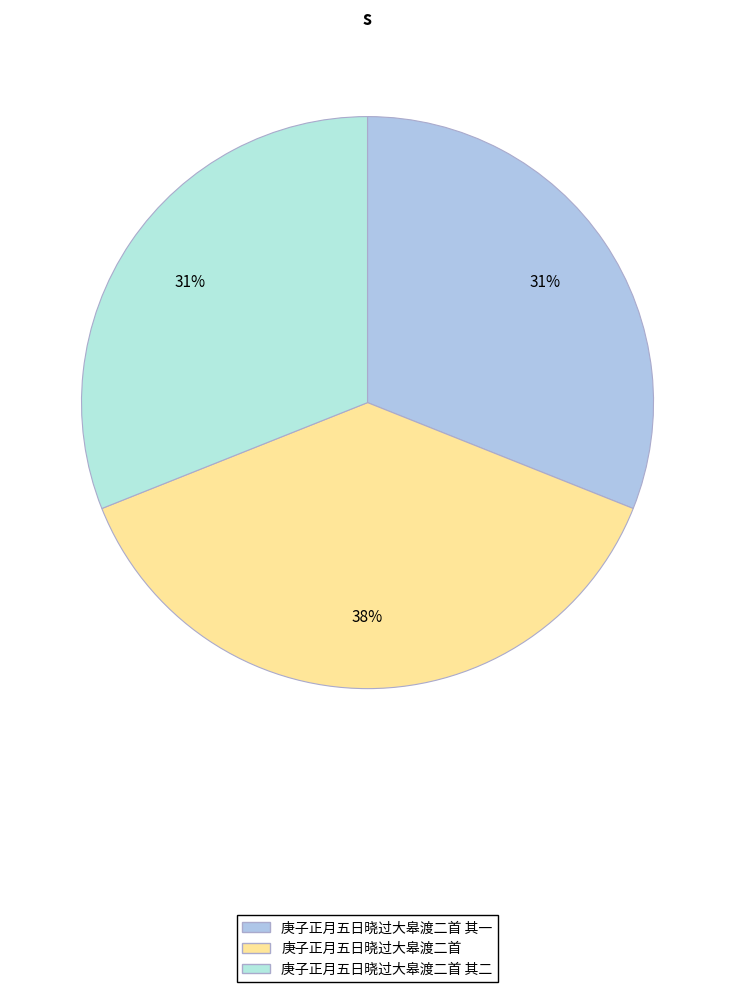

Rank the categories by value from lowest to highest.

庚子正月五日晓过大皋渡二首 其二, 庚子正月五日晓过大皋渡二首 其一, 庚子正月五日晓过大皋渡二首